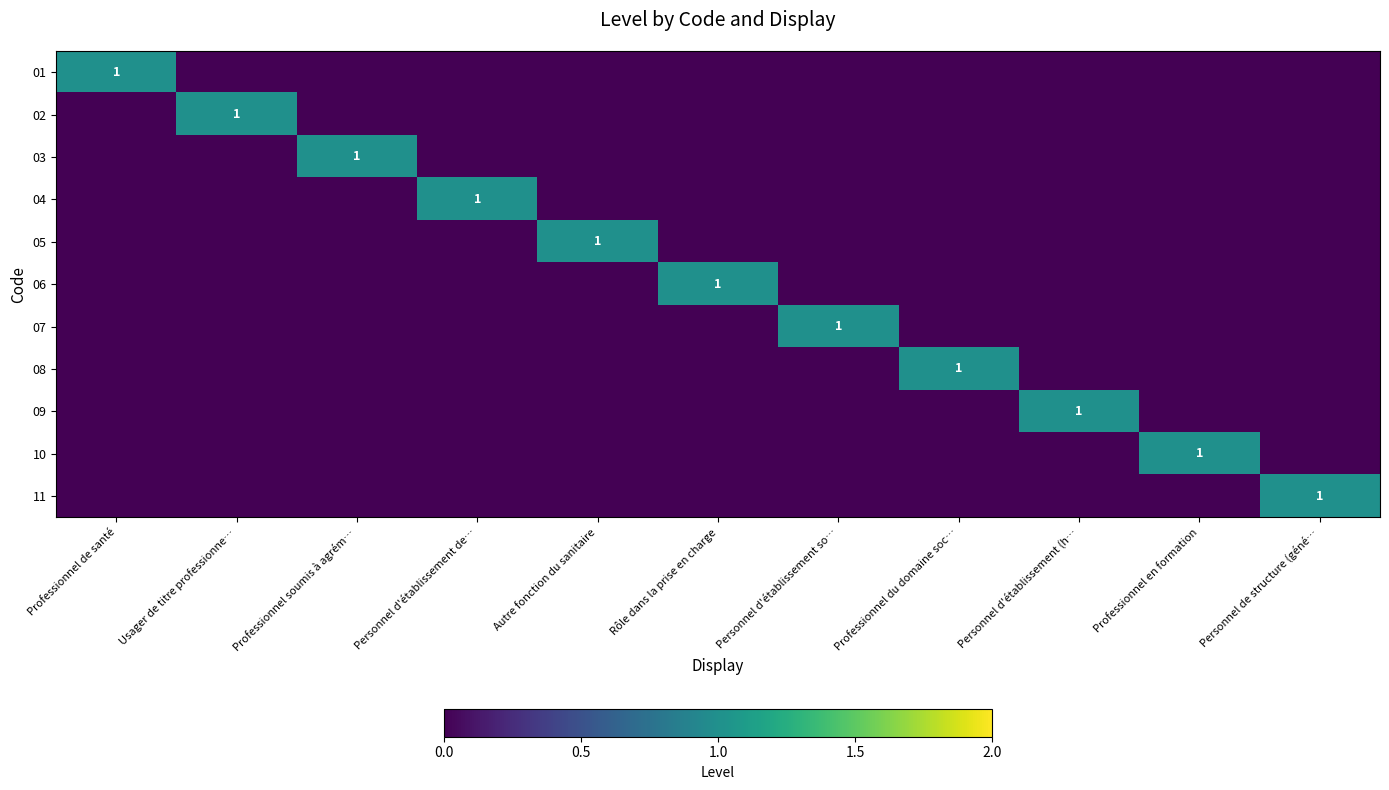

Is it true that 04 equals 1 at Personnel d'établissement de…?

True